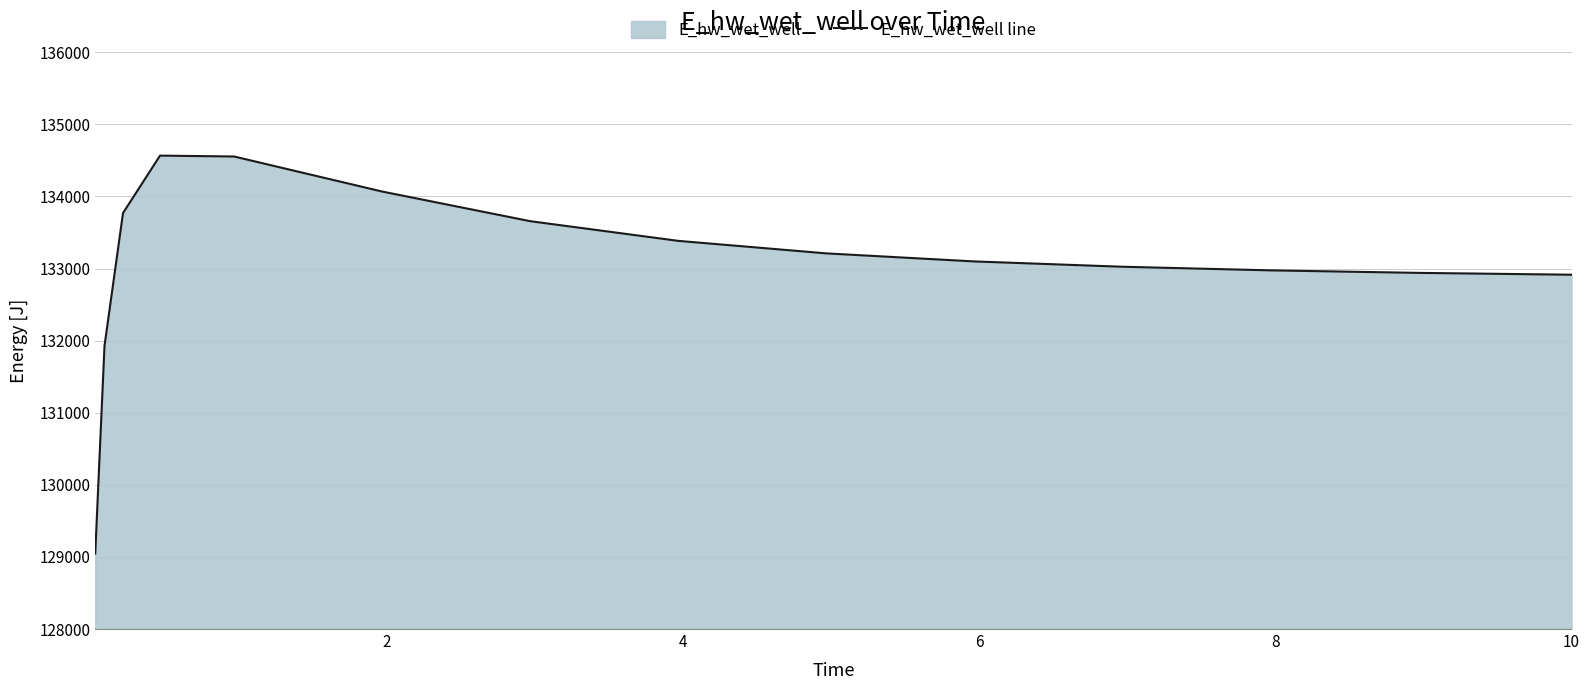

What is the difference between the maximum and minimum values?

5518.7